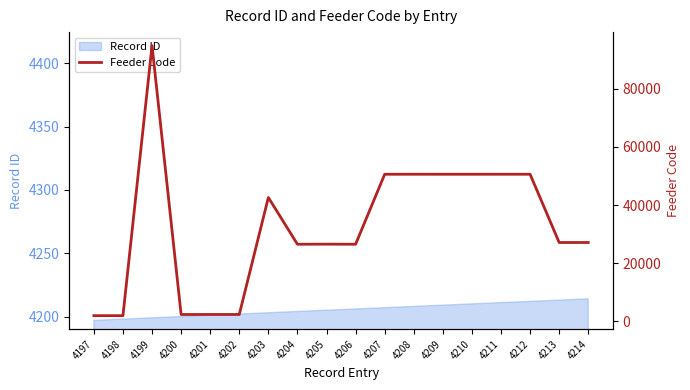

Reading left to right, list all the values displayed in this chart.

4197=1905	4198=1902	4199=94907	4200=2310	4201=2317	4202=2314	4203=42602	4204=26503	4205=26528	4206=26502	4207=50602	4208=50609	4209=50603	4210=50601	4211=50613	4212=50608	4213=27103	4214=27106